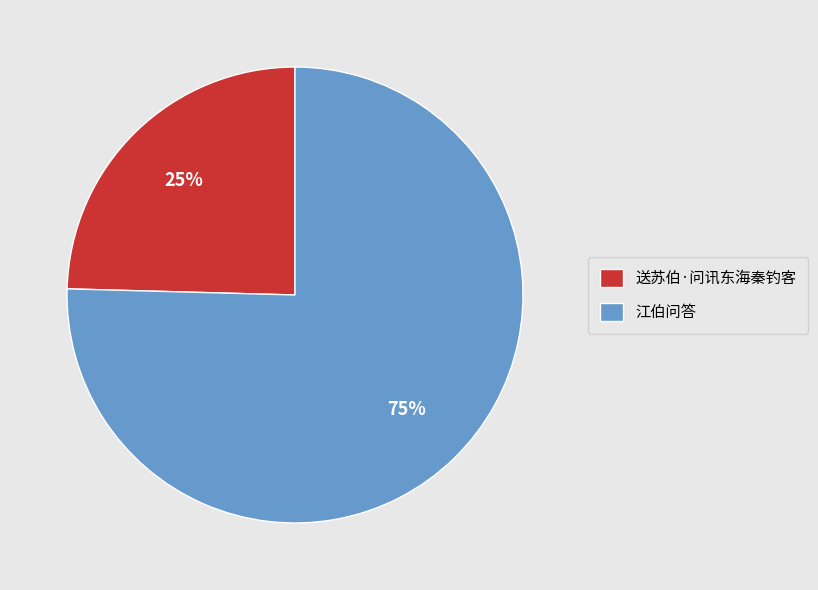

Which category has the biggest portion of the pie?

江伯问答